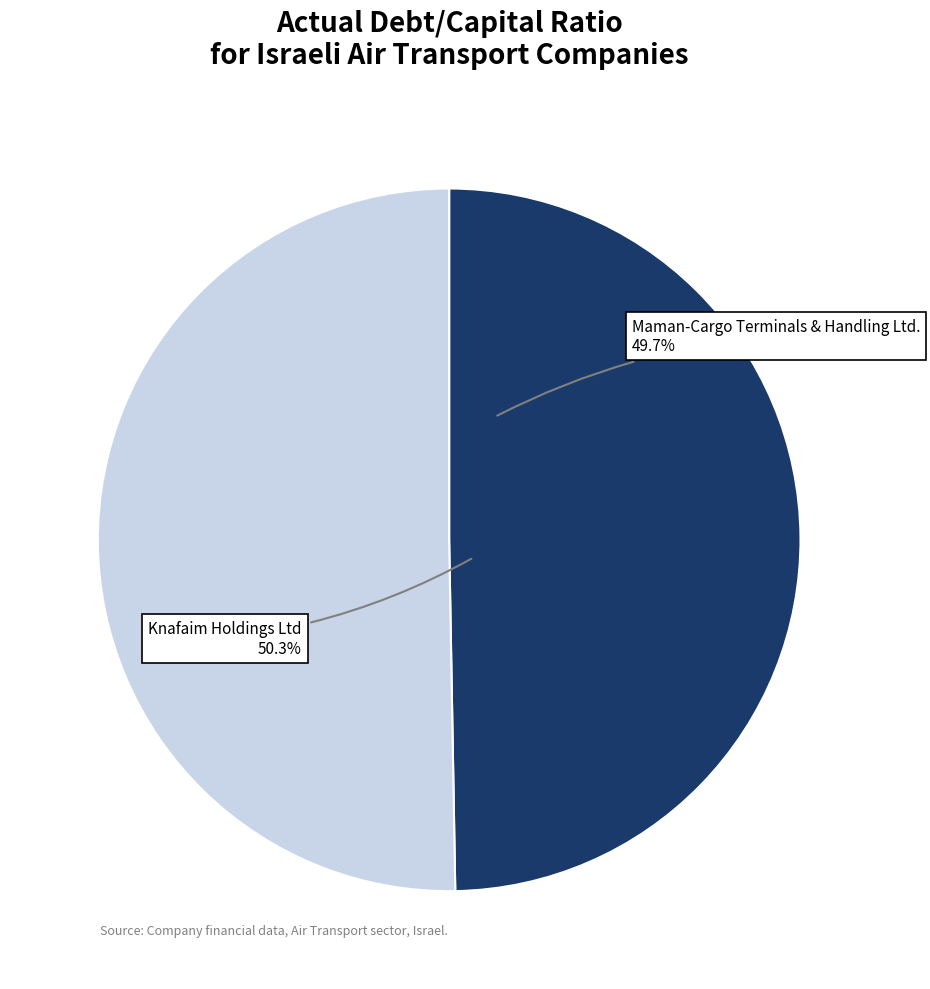

Which category accounts for the majority?

Knafaim Holdings Ltd